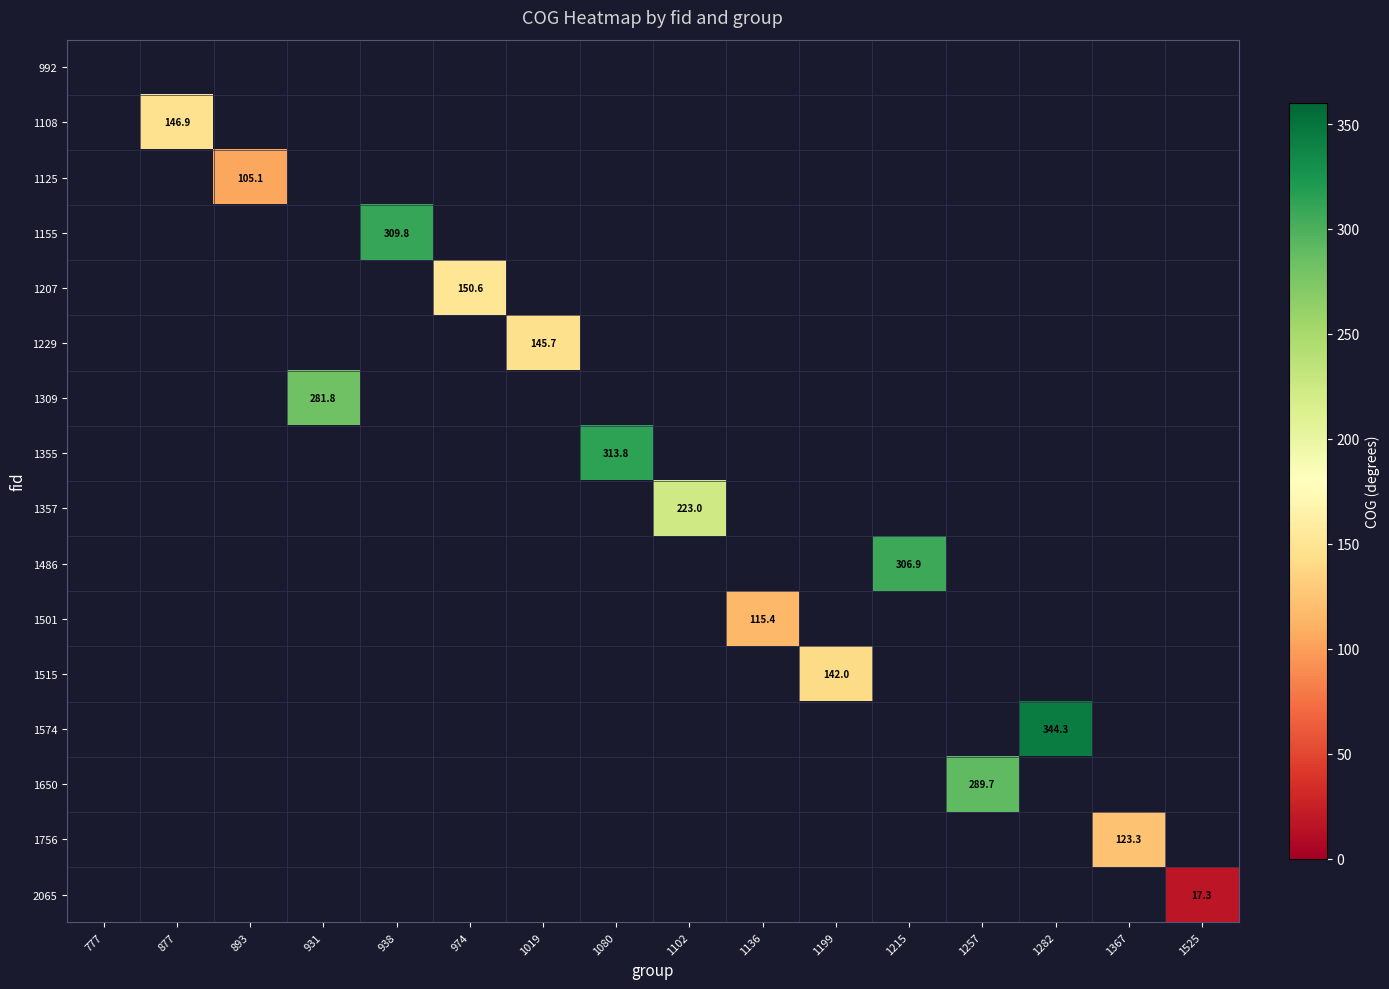

What is the greatest value displayed?

344.3